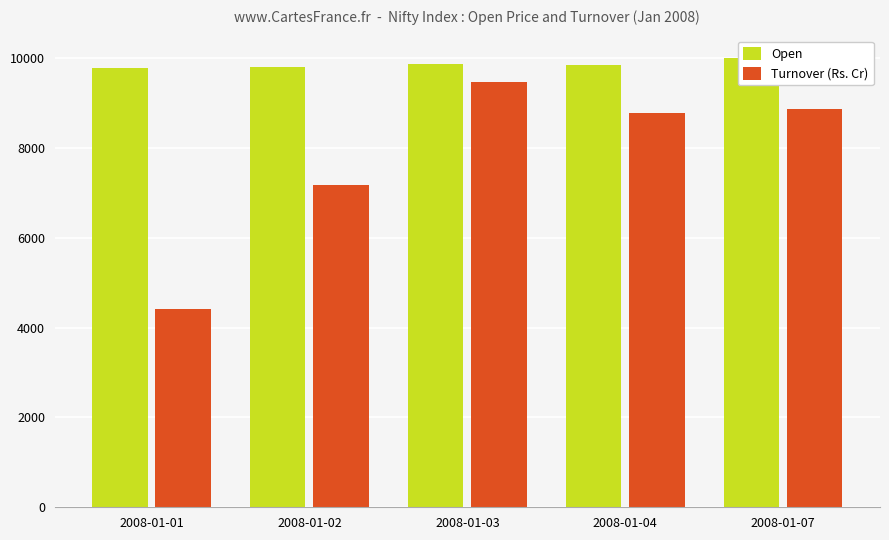

How many categories are shown in the chart?

5